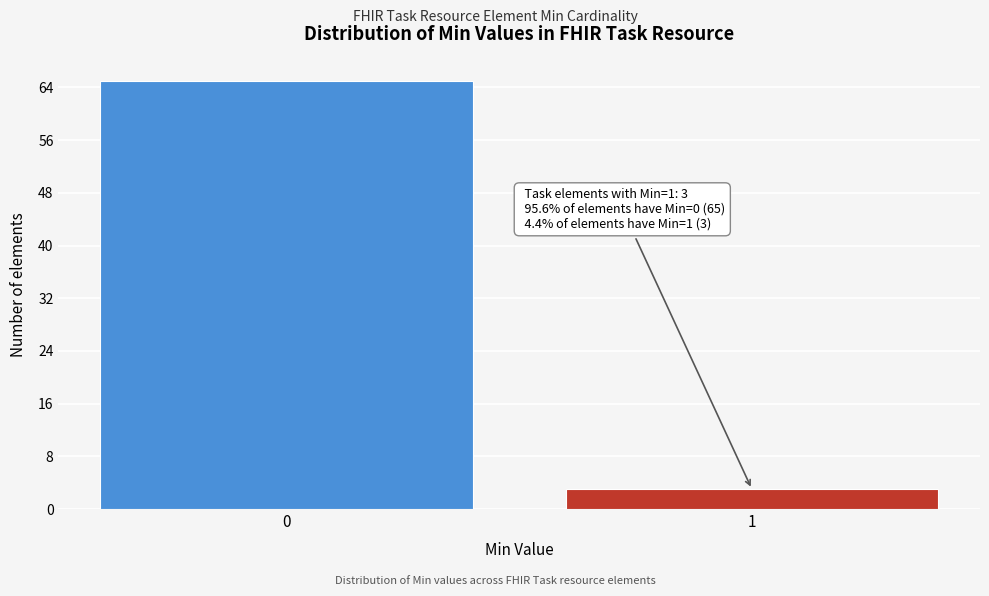

Reading left to right, transcribe all the data shown in this chart.

65	3